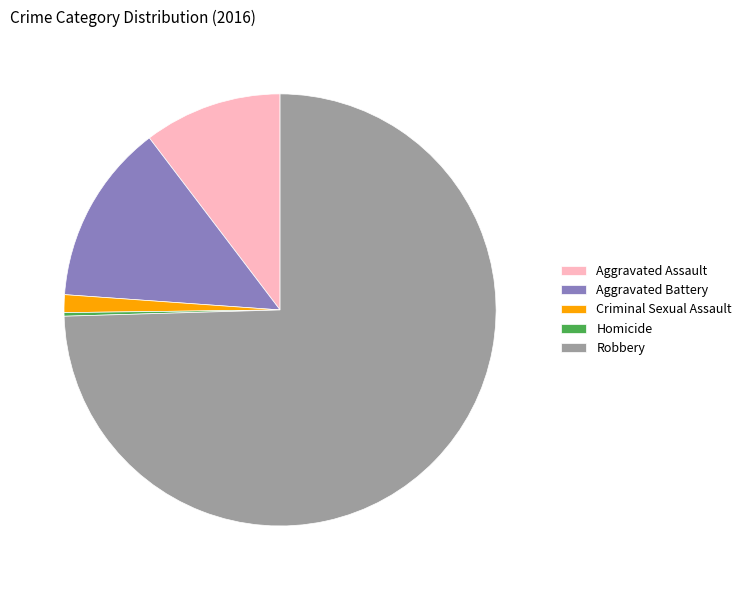

Approximately how many times larger is the value at Aggravated Battery compared to Aggravated Assault?

1.3